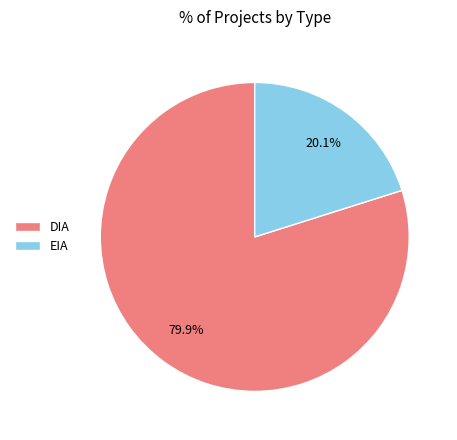

Rank the categories by value from highest to lowest.

DIA, EIA